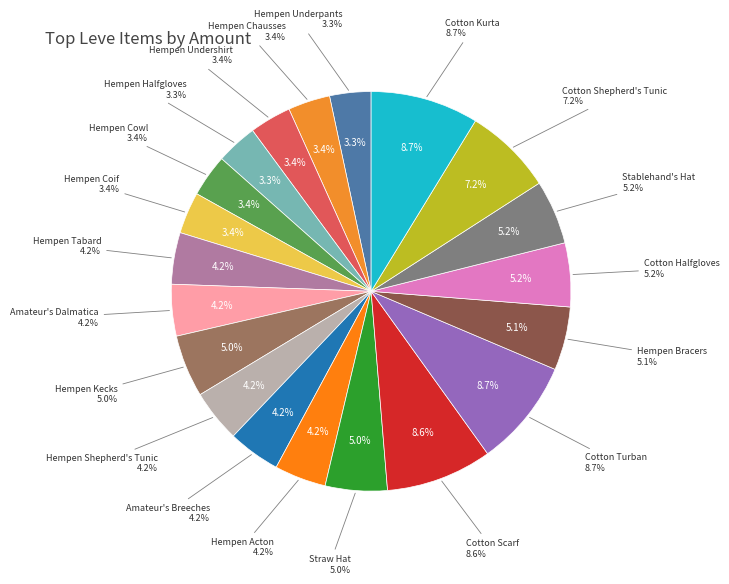

How many segments does this pie chart have?

20